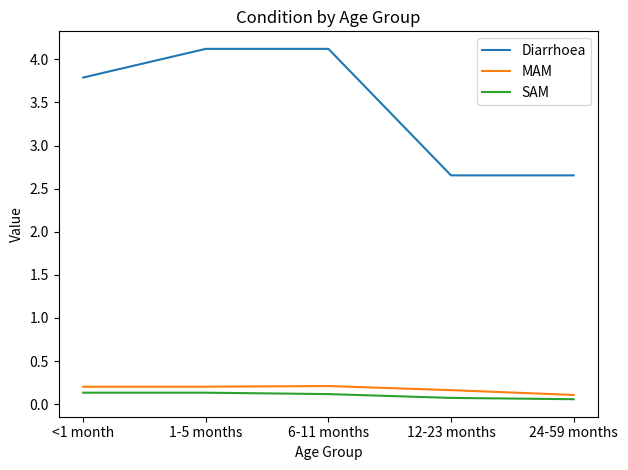

Is this an area chart (filled region under the line)?

No